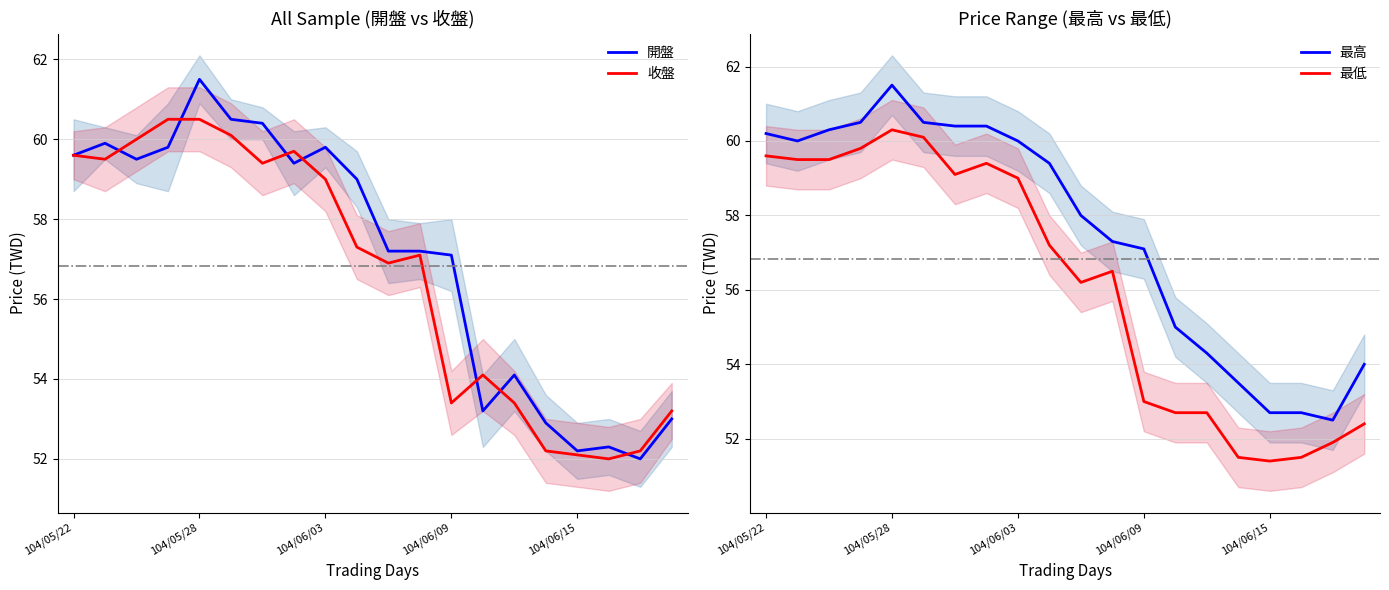

True or false: 開盤 has a value of 57.1 at 104/06/09.

True